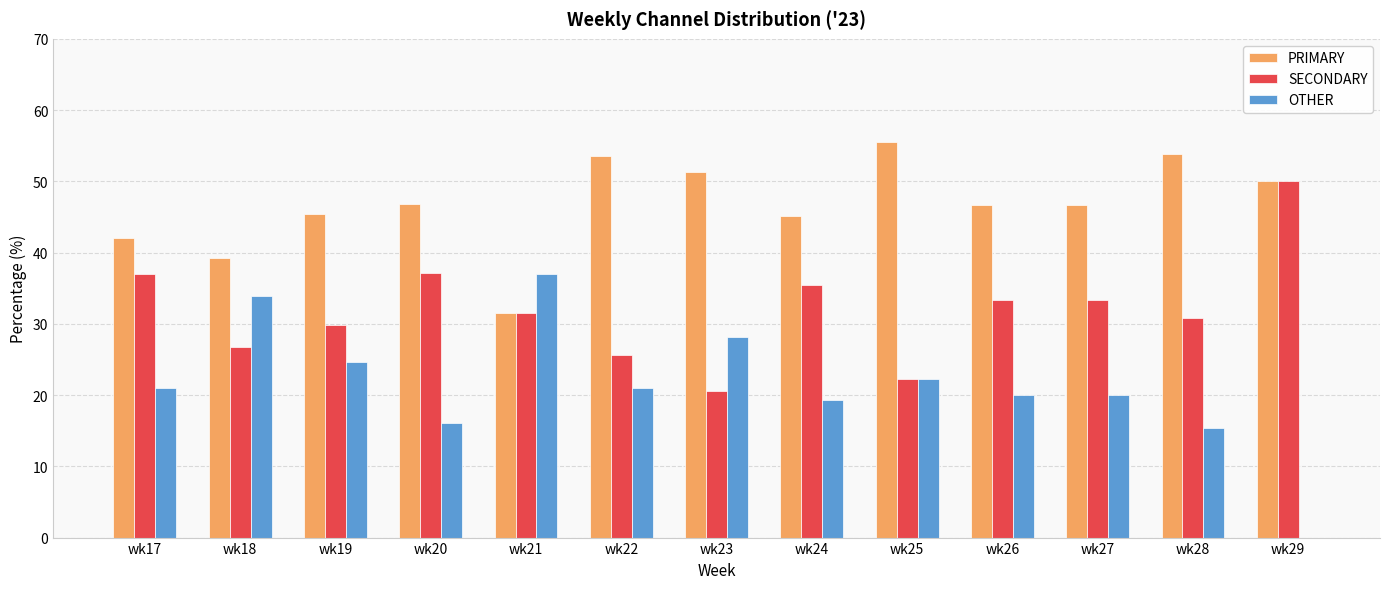

Count the number of categories in the chart.

13